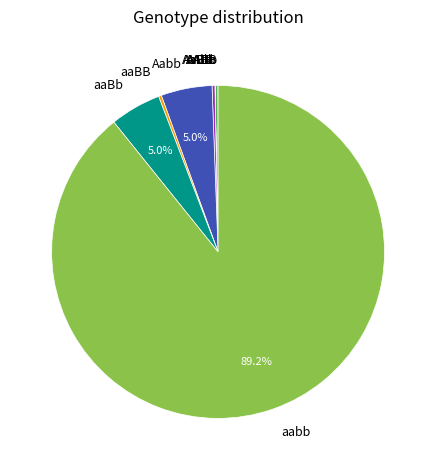

Which category accounts for the majority?

aabb